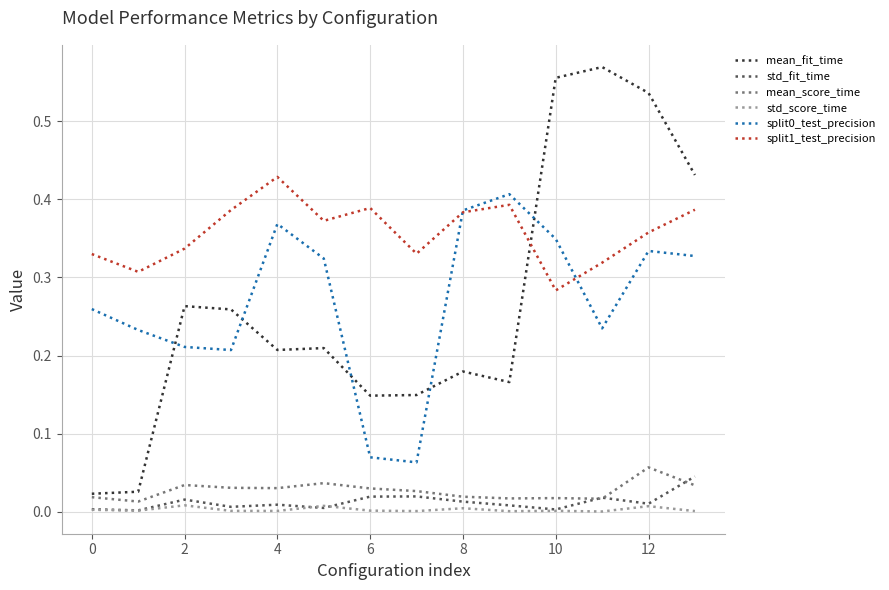

Which series has the largest total across all categories?

split1_test_precision